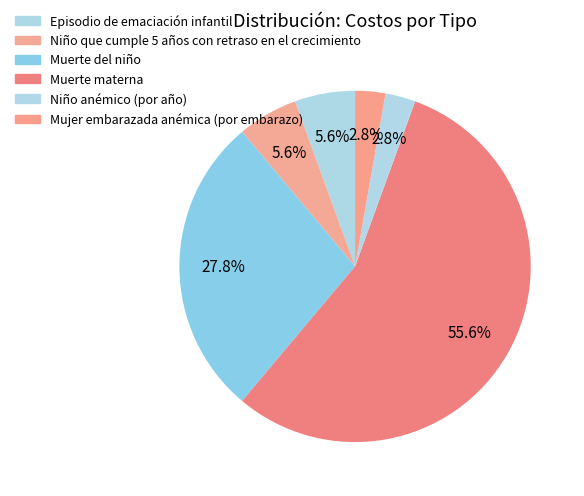

Is it true that Episodio de emaciación infantil is 1% of the pie?

False